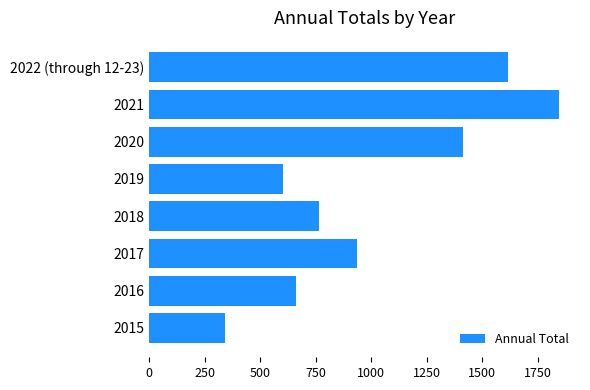

List the labels in order of value, smallest first.

2015, 2019, 2016, 2018, 2017, 2020, 2022 (through 12-23), 2021